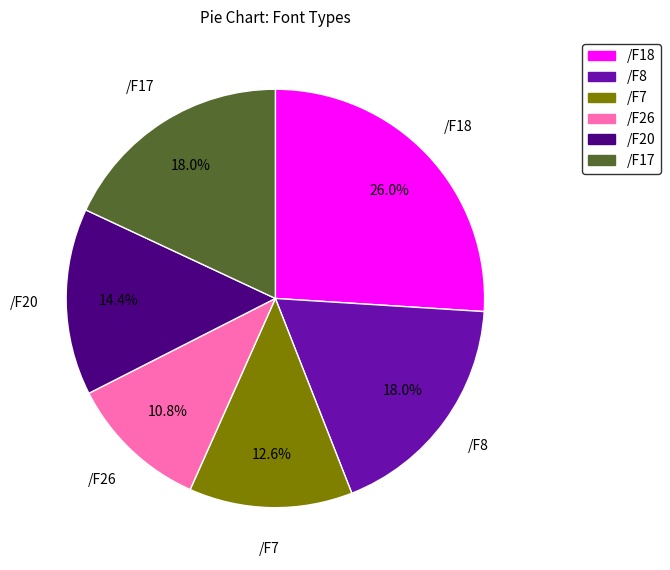

To the nearest percent, what portion does /F18 represent?

26%